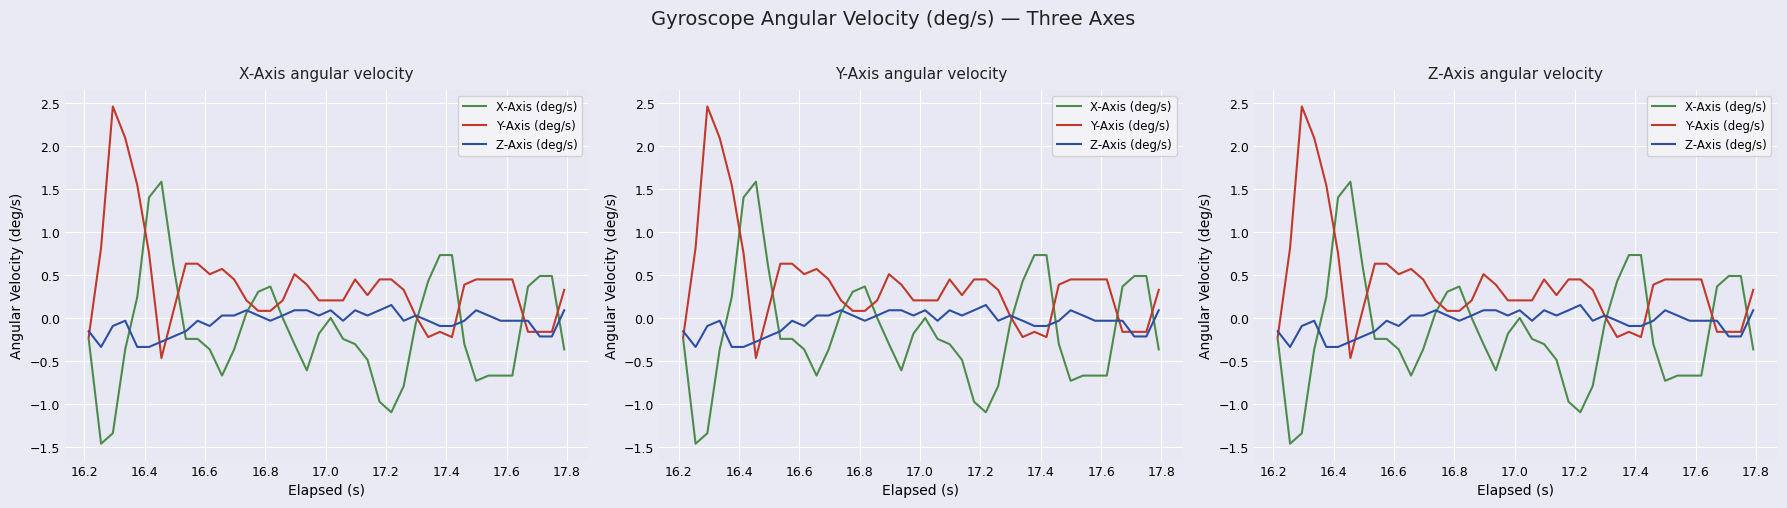

Which label corresponds to the largest value in the chart?

16.4